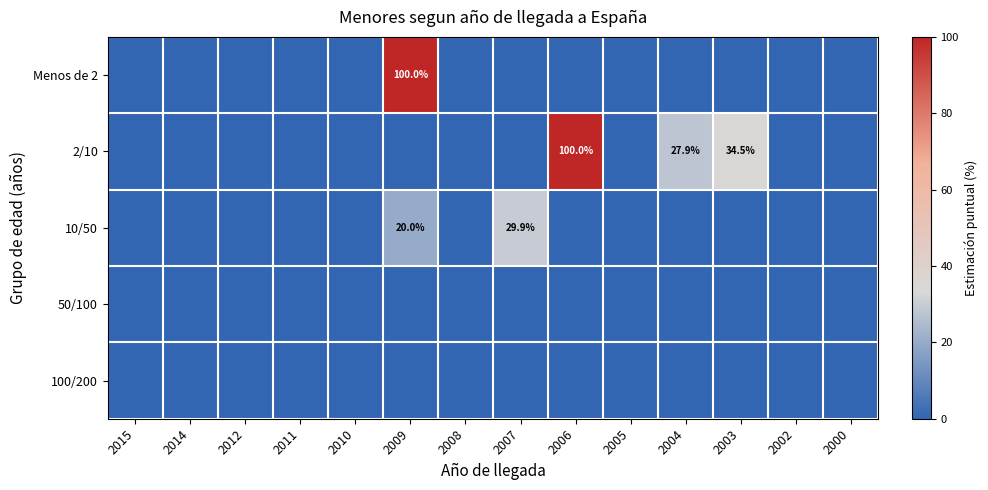

What is the maximum value shown in the chart?

100.0